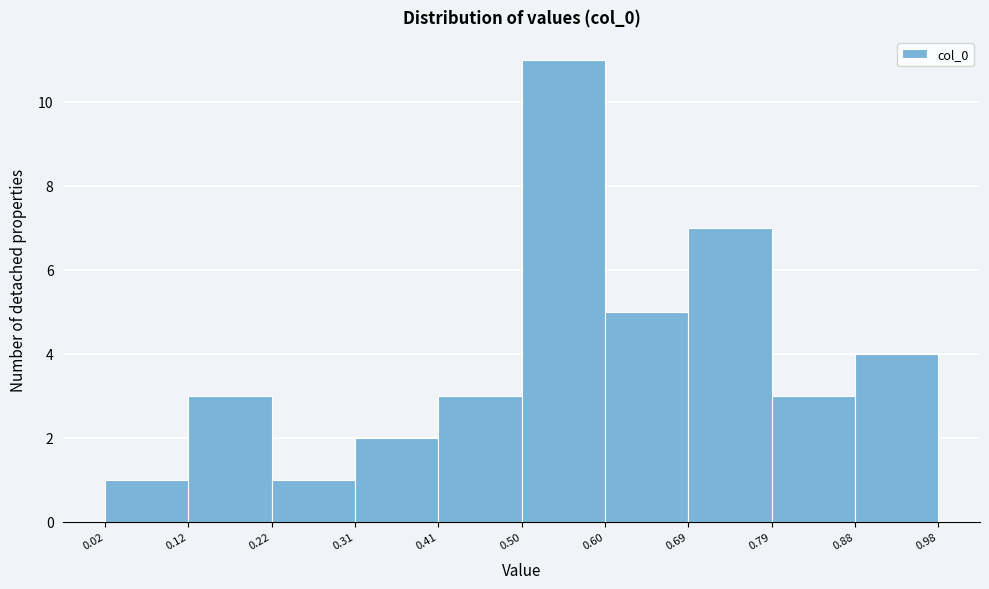

What is the height of the bar covering 0.02 to 0.12 on the x-axis? The values are not printed on the chart, so give them approximately, as read against the axis.

1